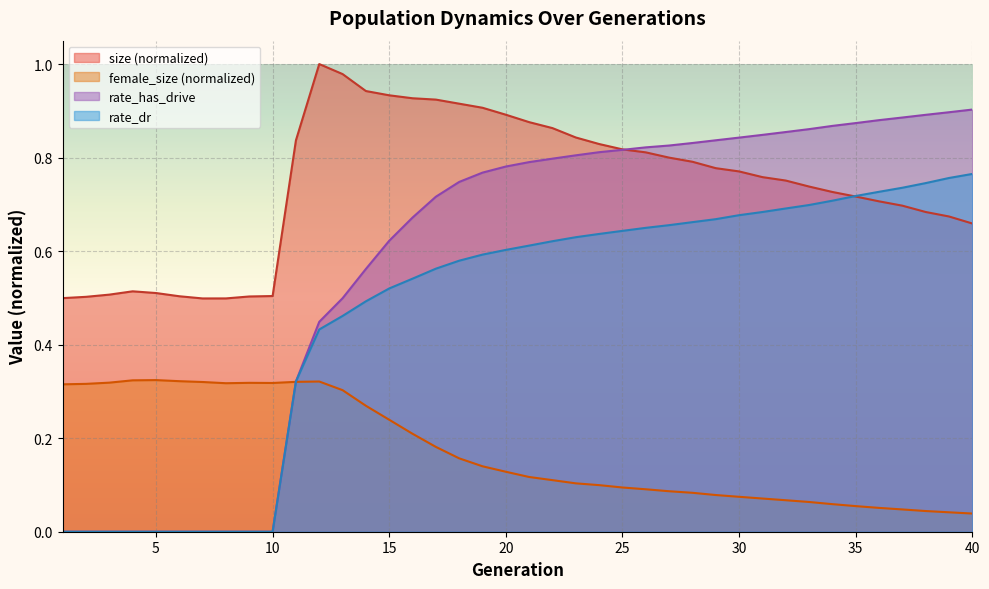

What is the sum of all size values?

29.6